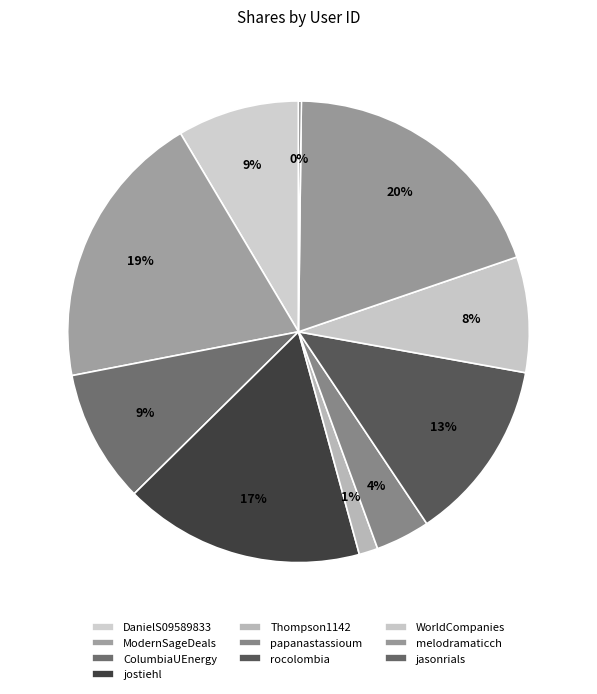

How many segments does this pie chart have?

10